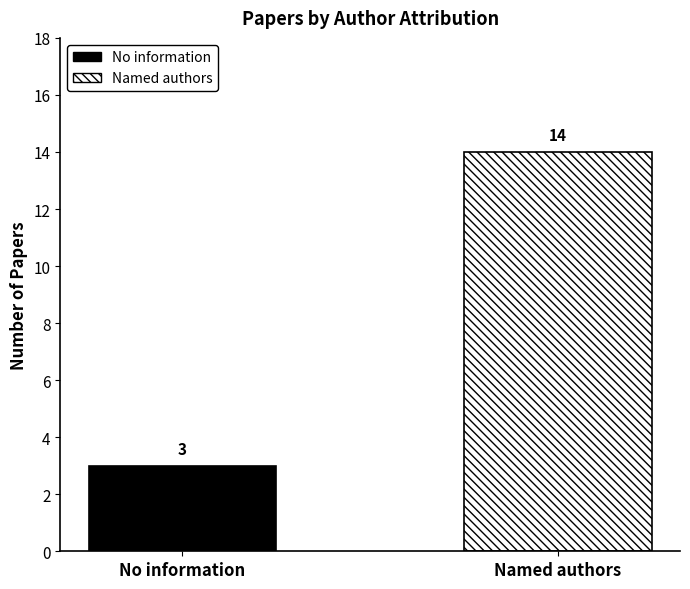

What is the maximum value shown in the chart?

14